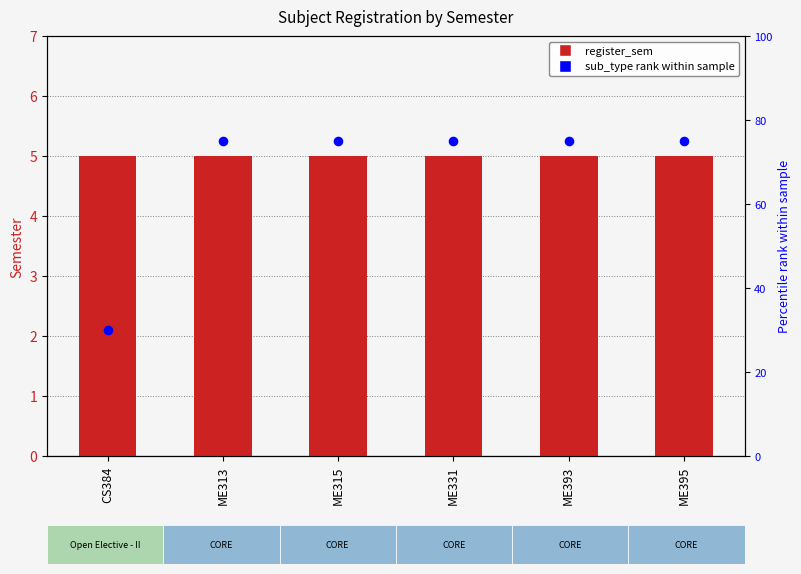

Is the value of sub_type rank at ME331 greater than the value of register_sem at ME313?

Yes